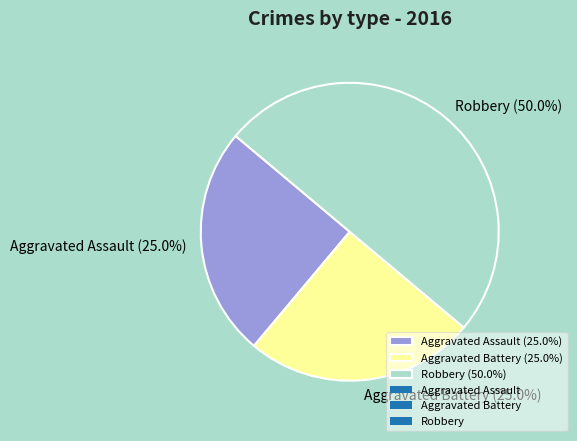

Is it true that Aggravated Assault is 34% of the pie?

False